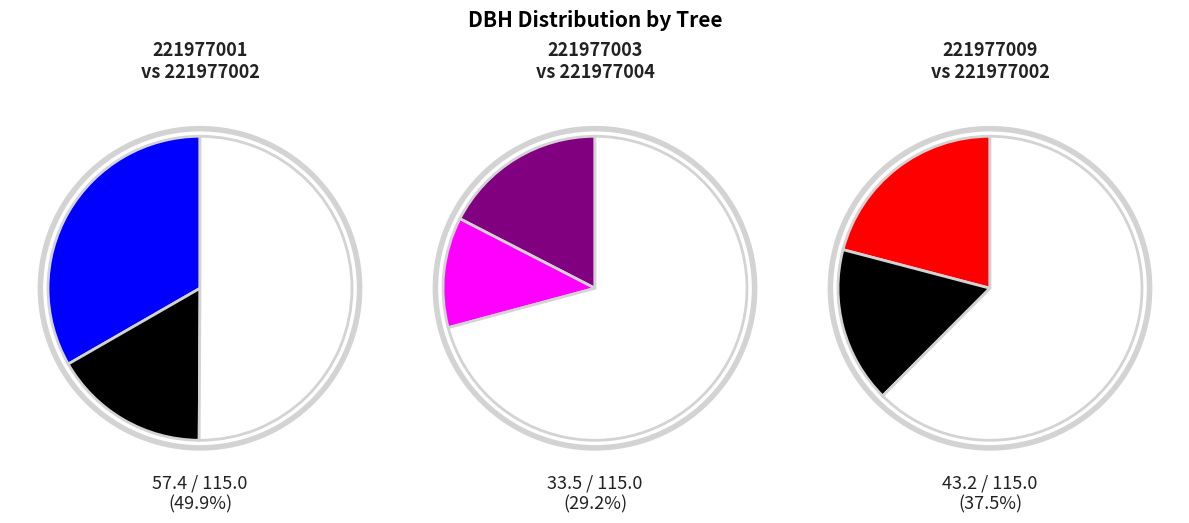

Which category has the biggest portion of the pie?

221977001